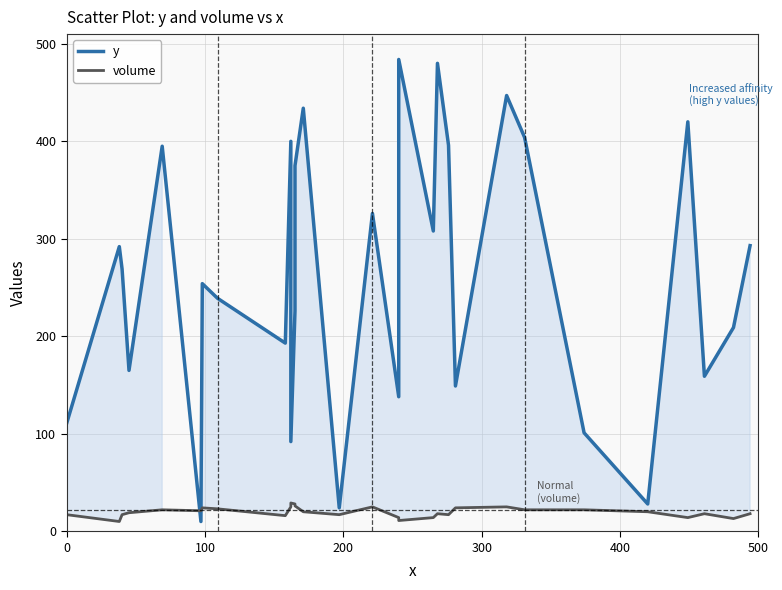

How many interior local peaks does the volume series have?

7